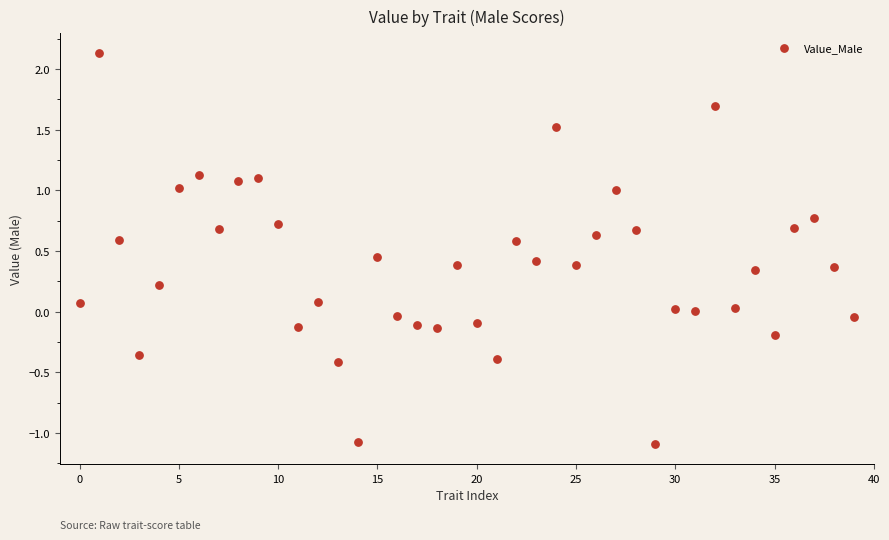

What is the range of Y values (max minus min)?

3.2